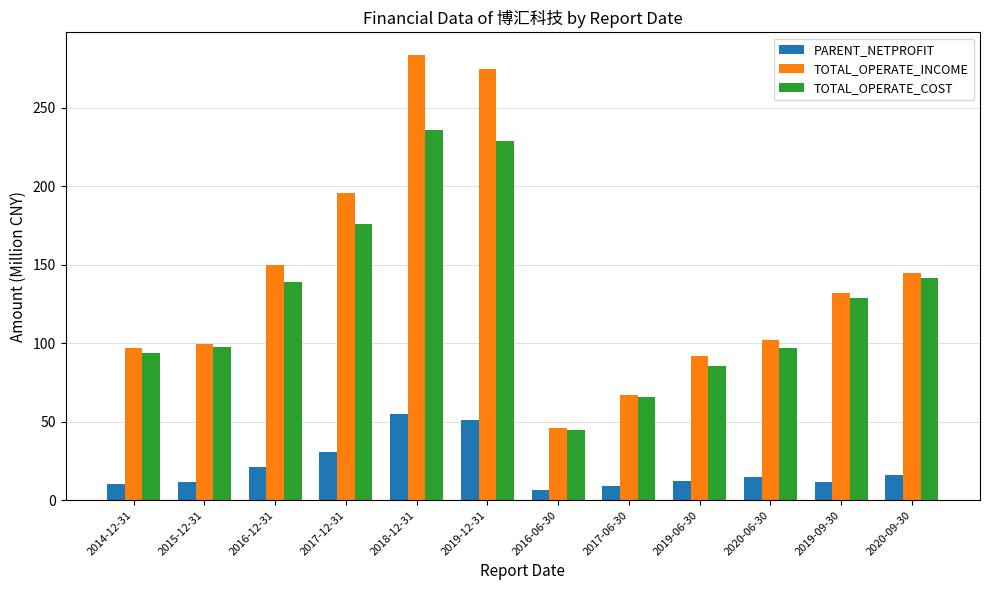

The PARENT_NETPROFIT series shows 95.8 at 2018-12-31. True or false?

False